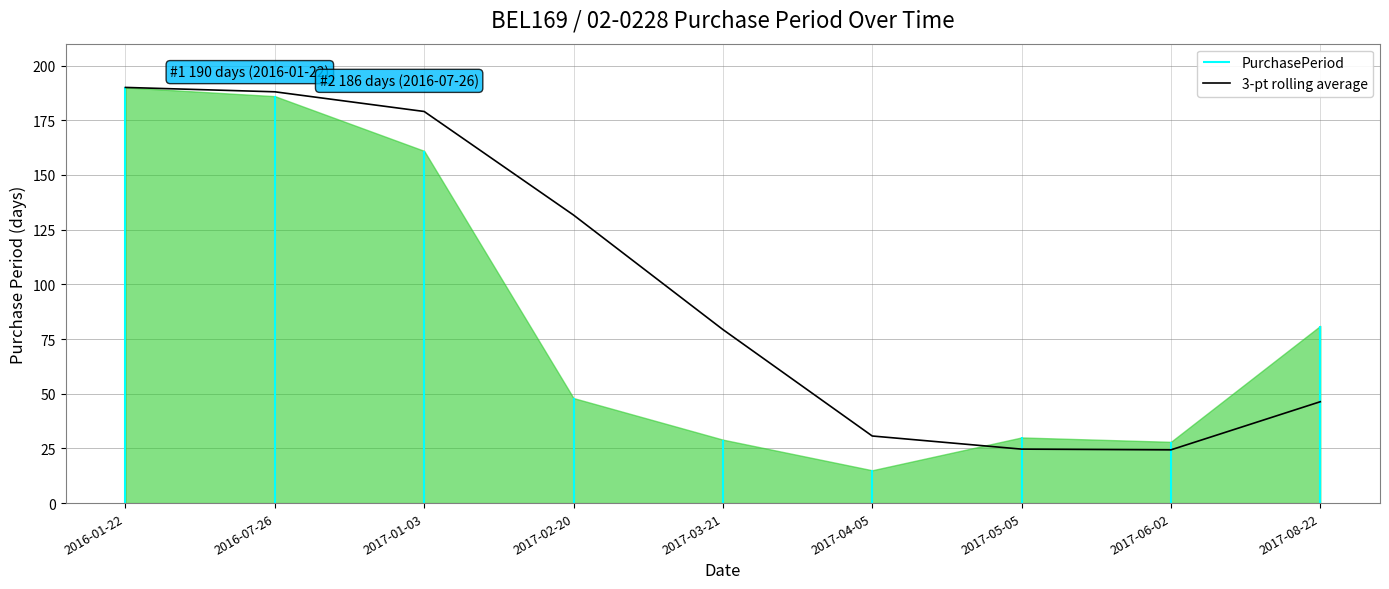

The value at 2017-06-02 is 24.3. True or false?

True